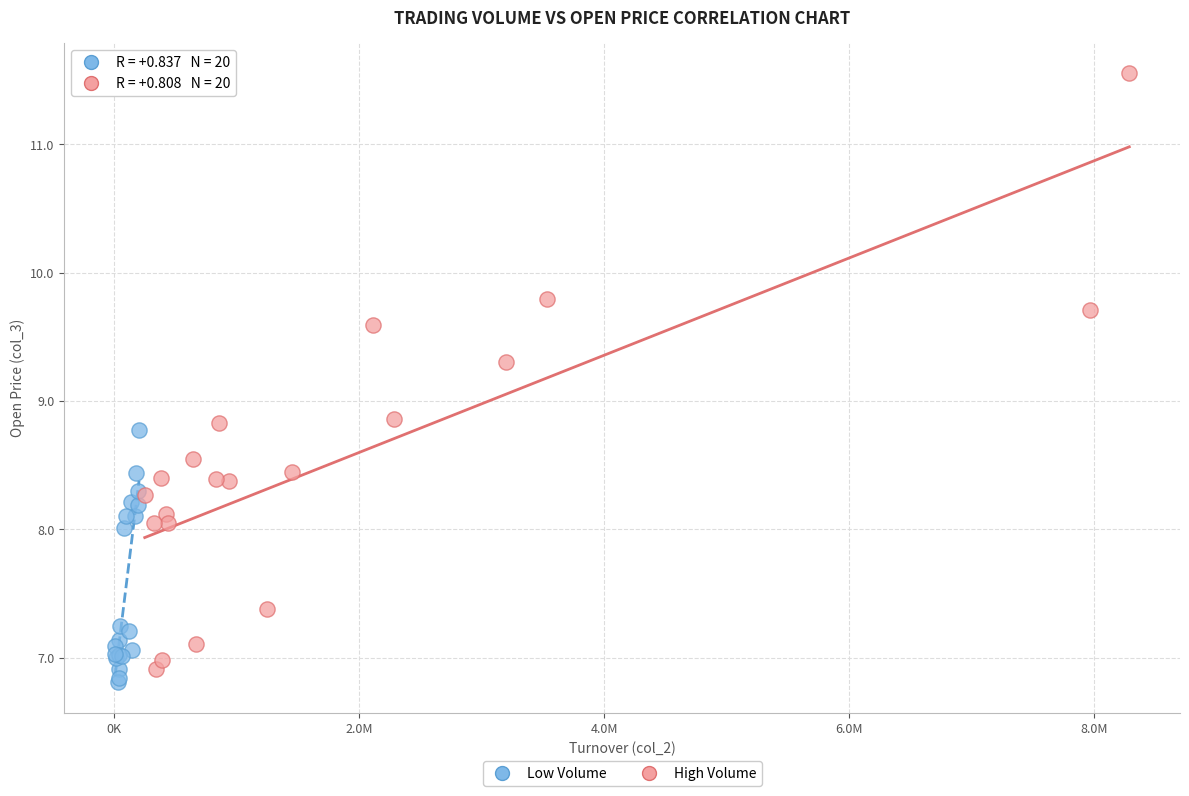

What are all the series names shown in the legend?

Low Volume, High Volume